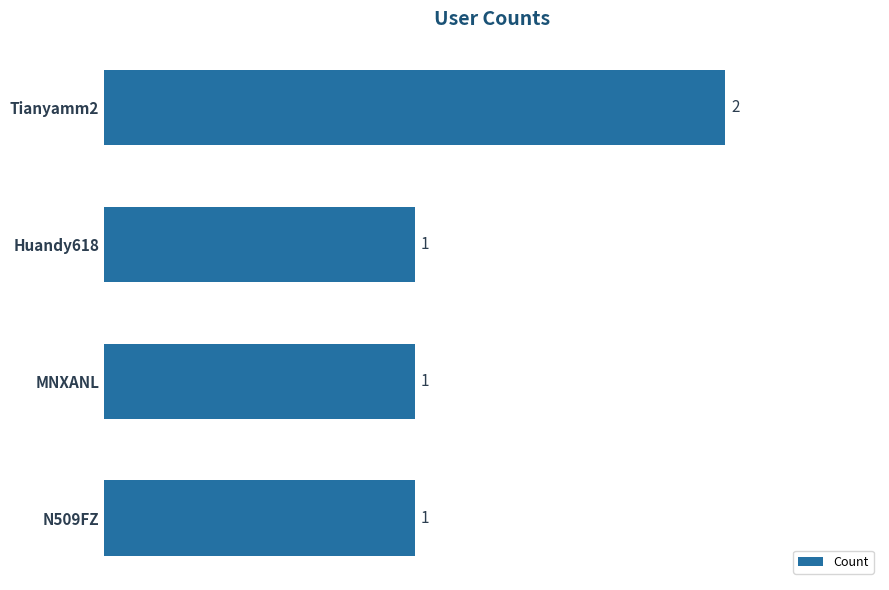

How many data points does each series have?

4